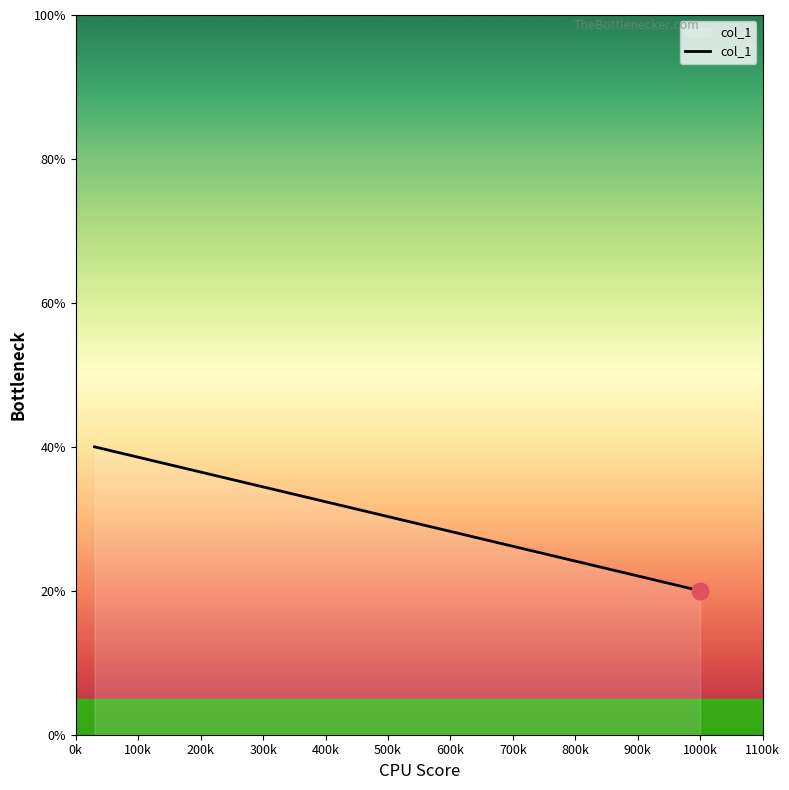

What is the smallest value displayed?

20